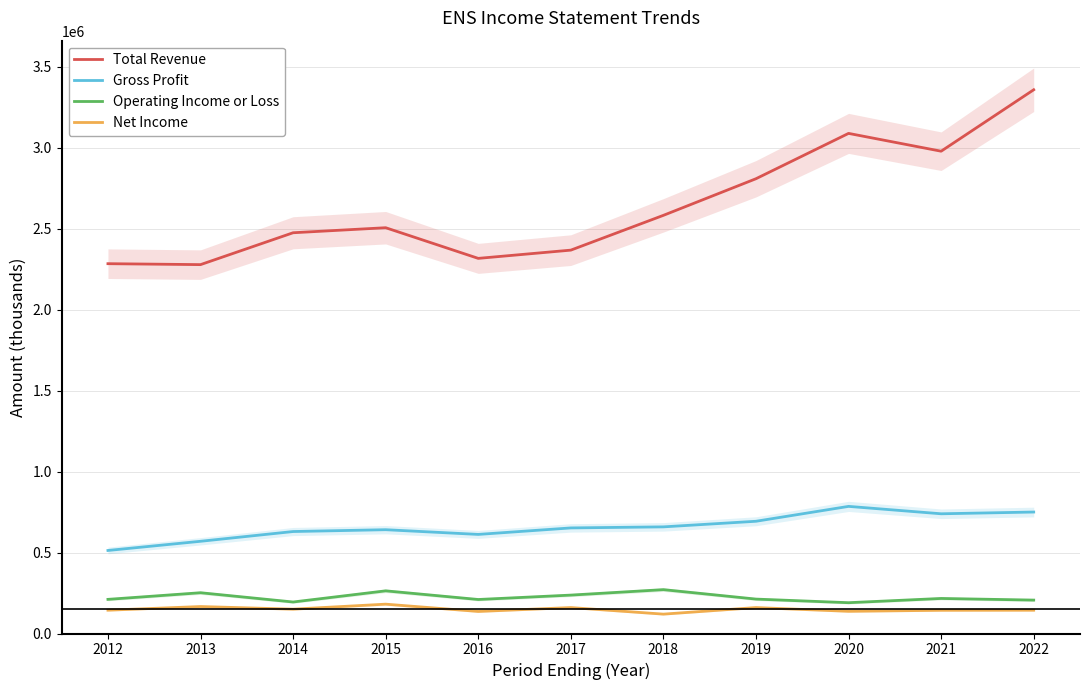

Which series has the largest total across all categories?

Total Revenue